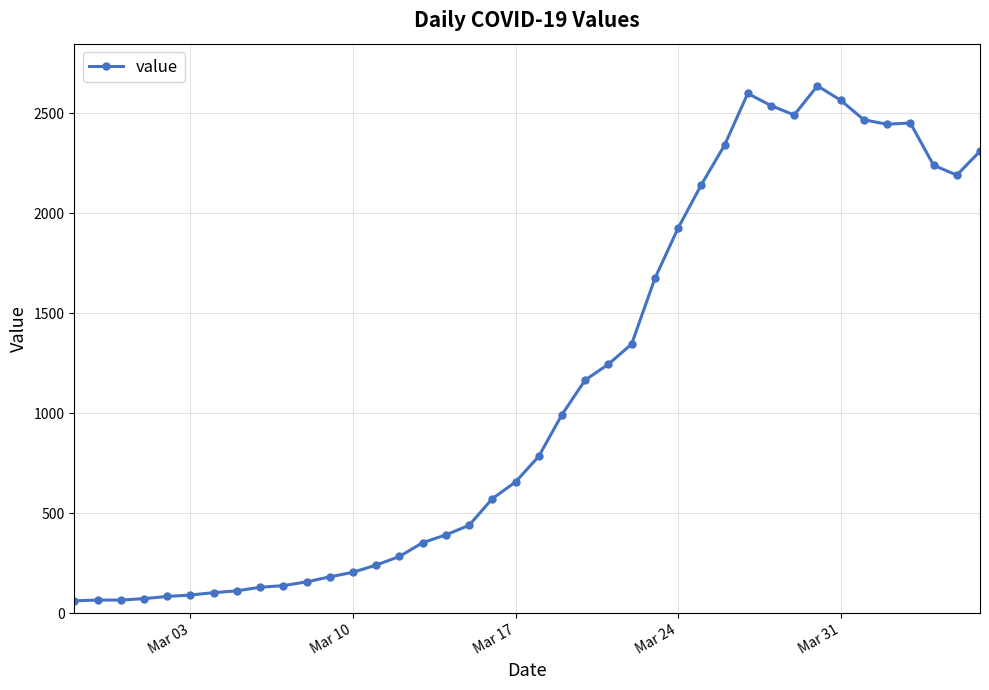

What is the value of the 13th point from the left?

204